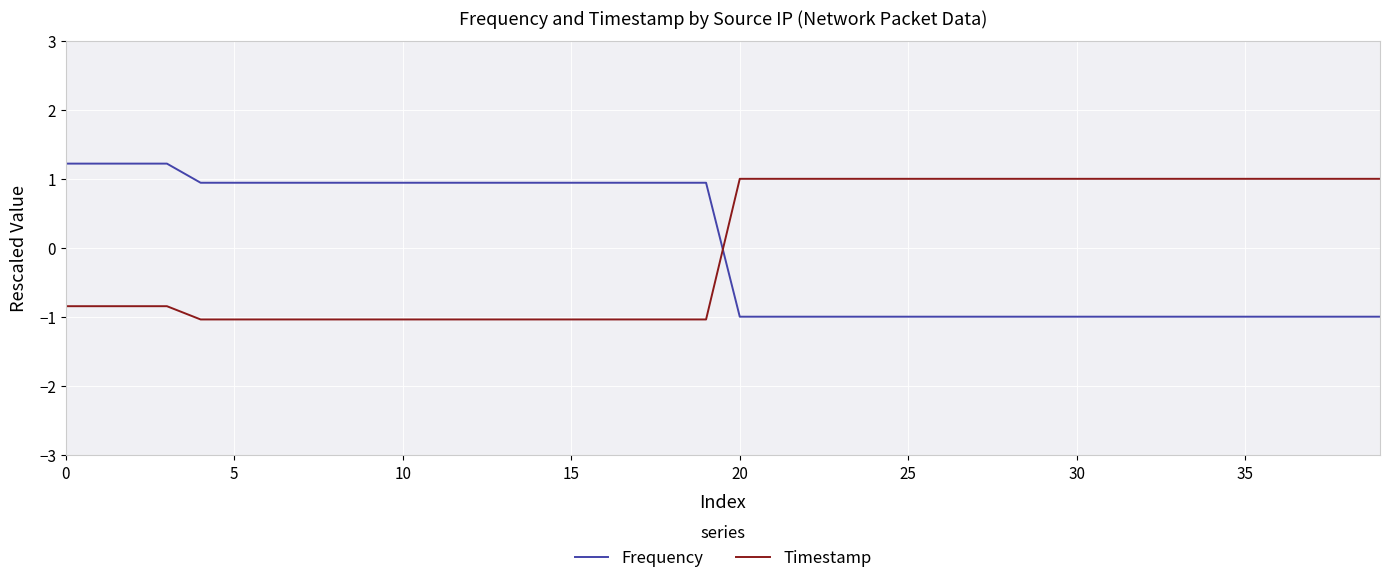

How many intersections are there between Timestamp and Frequency?

1